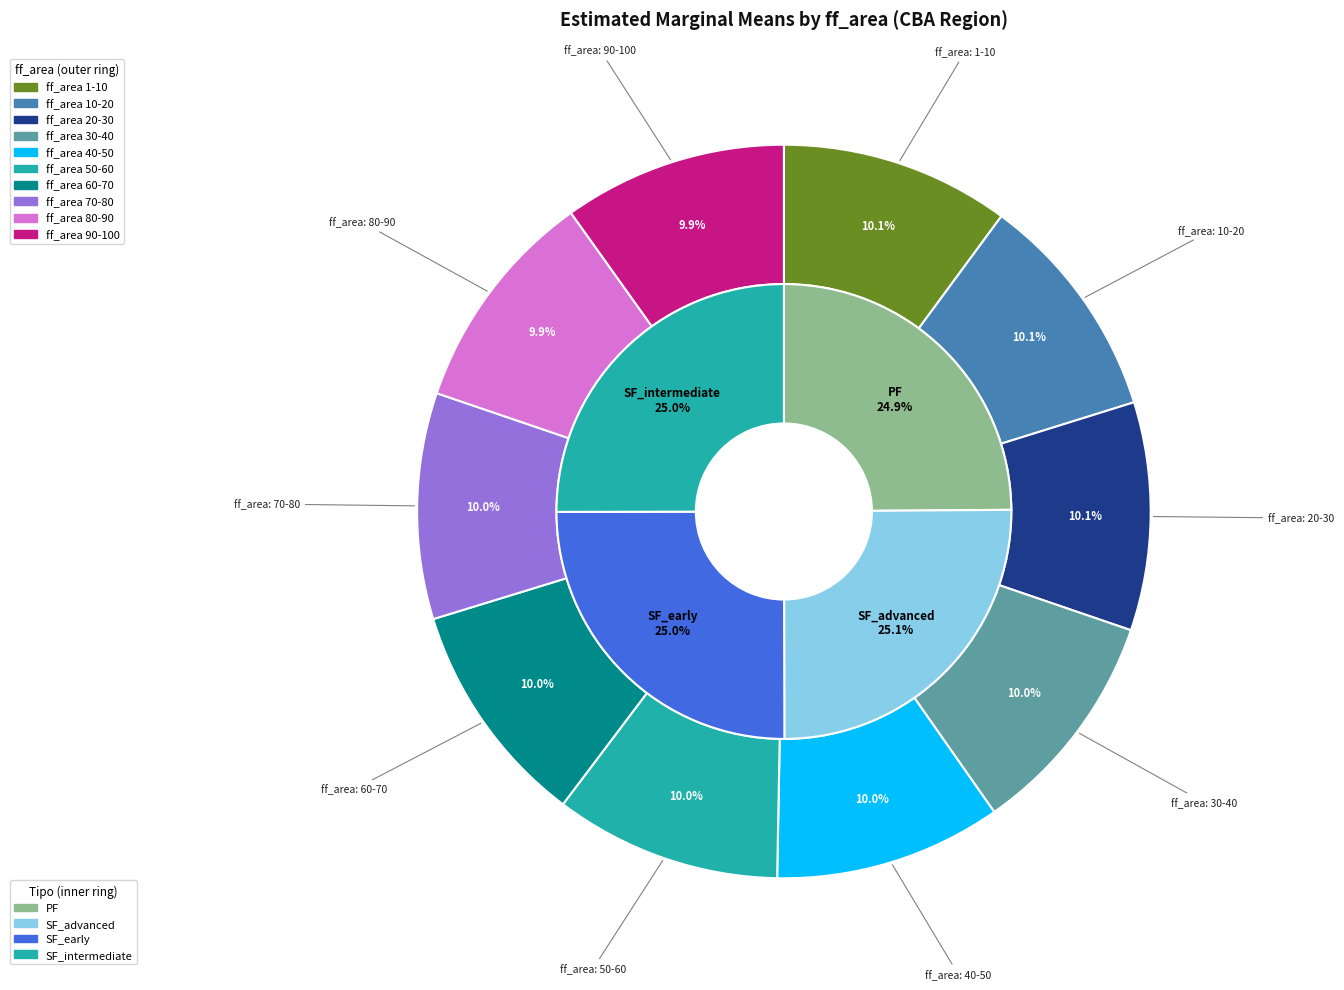

Combined, what portion of the pie is 10-20 and 30-40?

20.2%